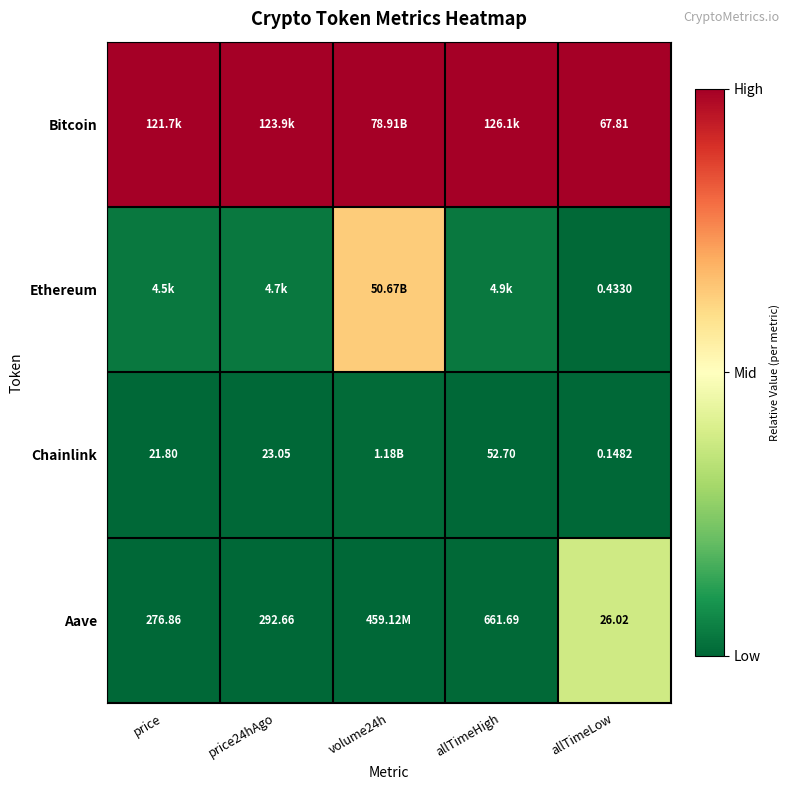

Is the value of Ethereum at volume24h greater than the value of Aave at price?

Yes